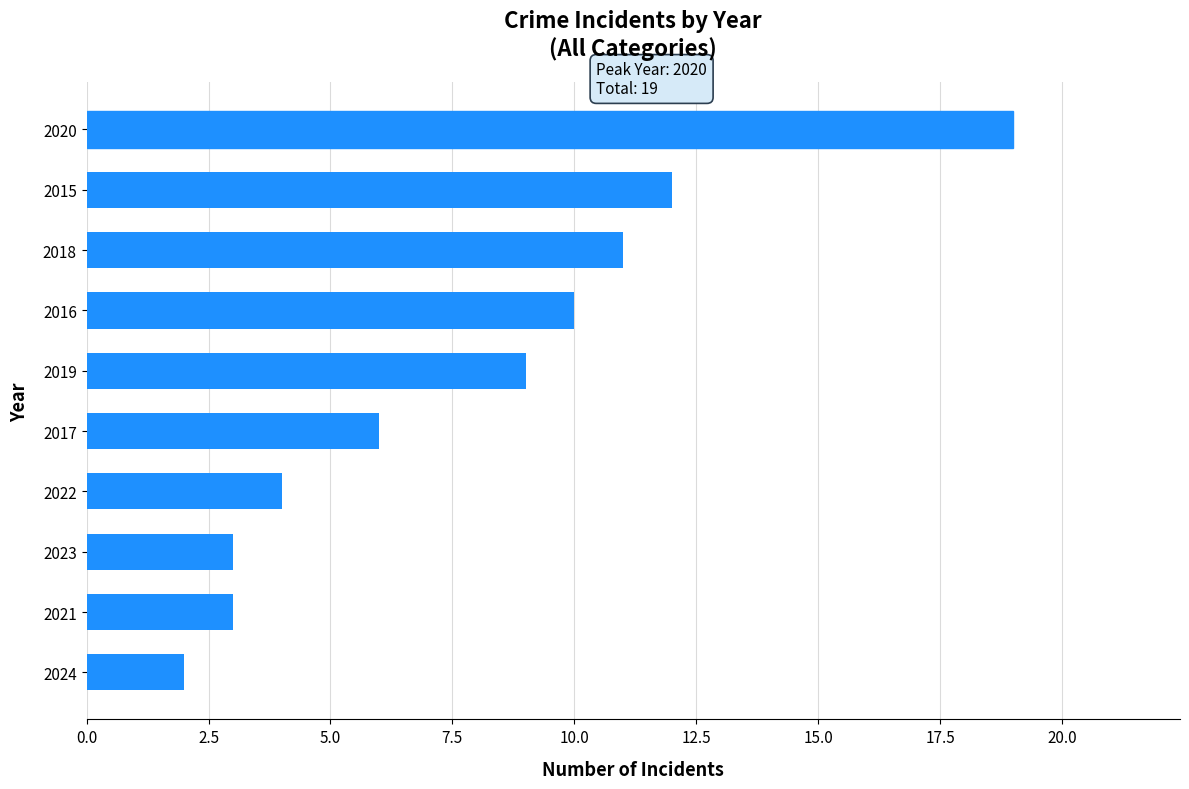

Which label corresponds to the largest value in the chart?

2020